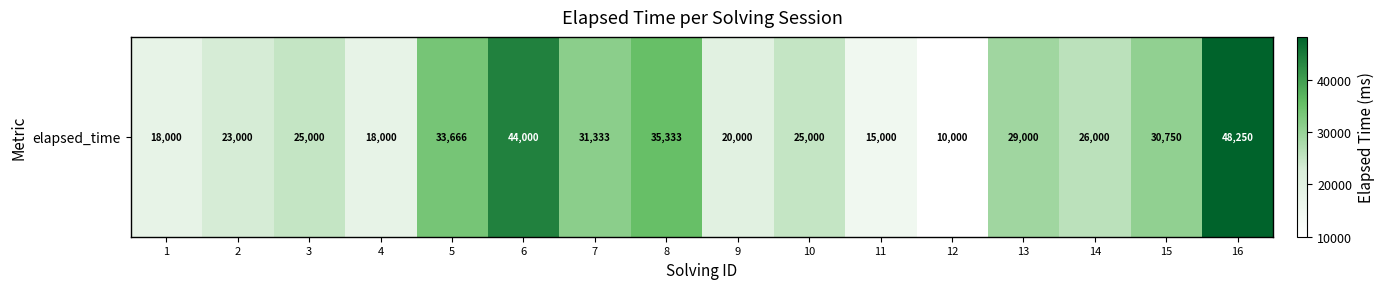

What is the minimum value shown in the chart?

10000